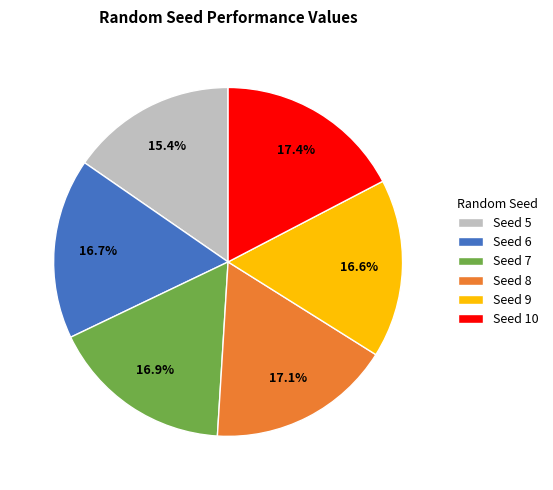

Approximately how many times larger is the value at Seed 5 compared to Seed 10?

0.9